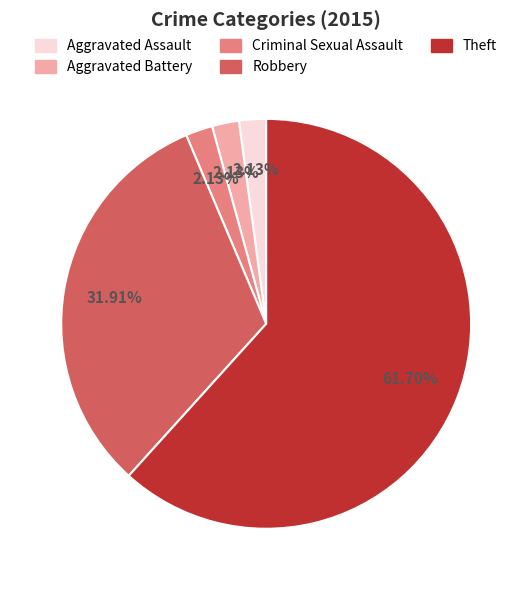

To the nearest percent, what is the difference between the Criminal Sexual Assault and Theft slice percentages?

60%